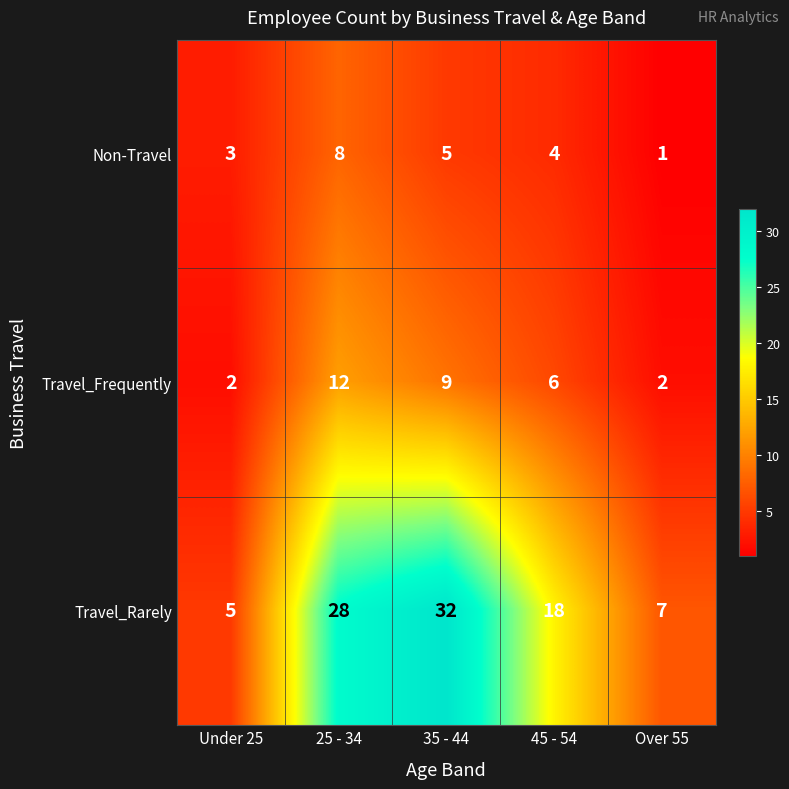

What is the difference between the maximum and second lowest values in the Non-Travel series?

5